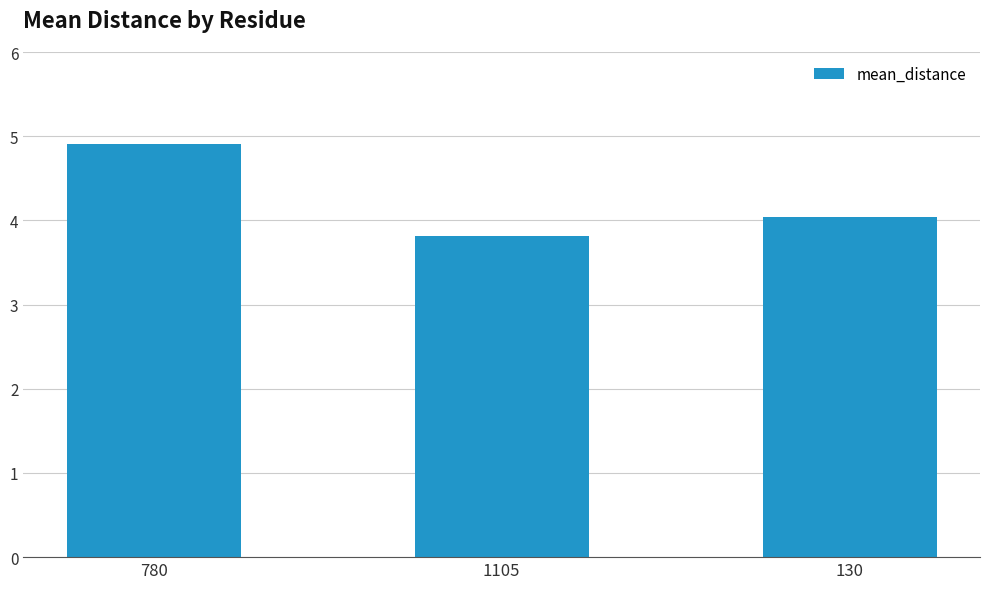

Which label corresponds to the largest value in the chart?

780